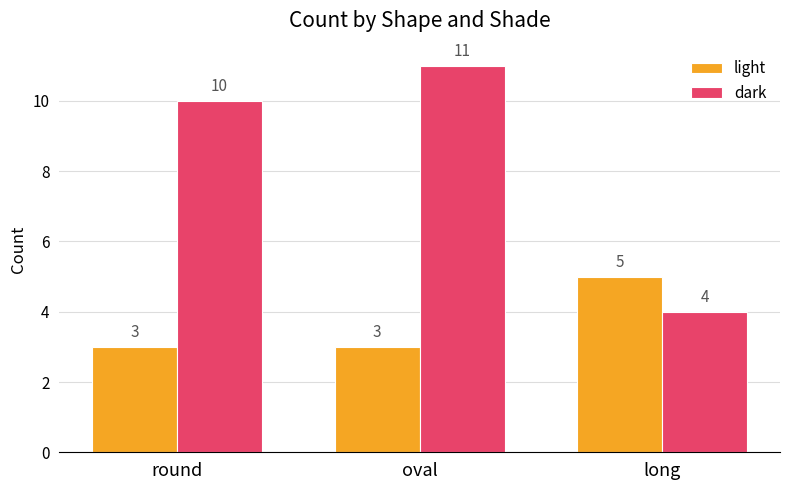

At round, list the series in order from smallest to largest.

light, dark